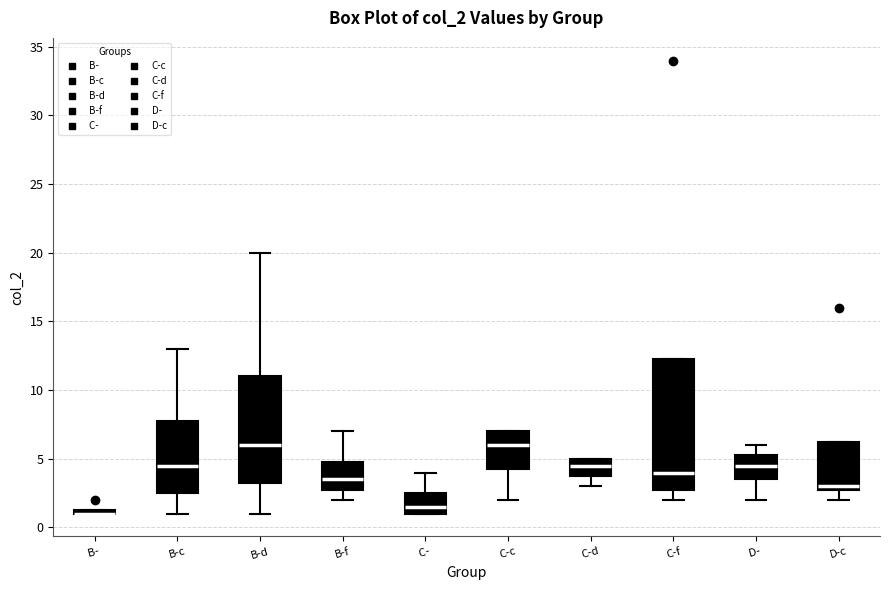

Comparing the boxes themselves (not the whiskers), which one is the tallest?

C-f